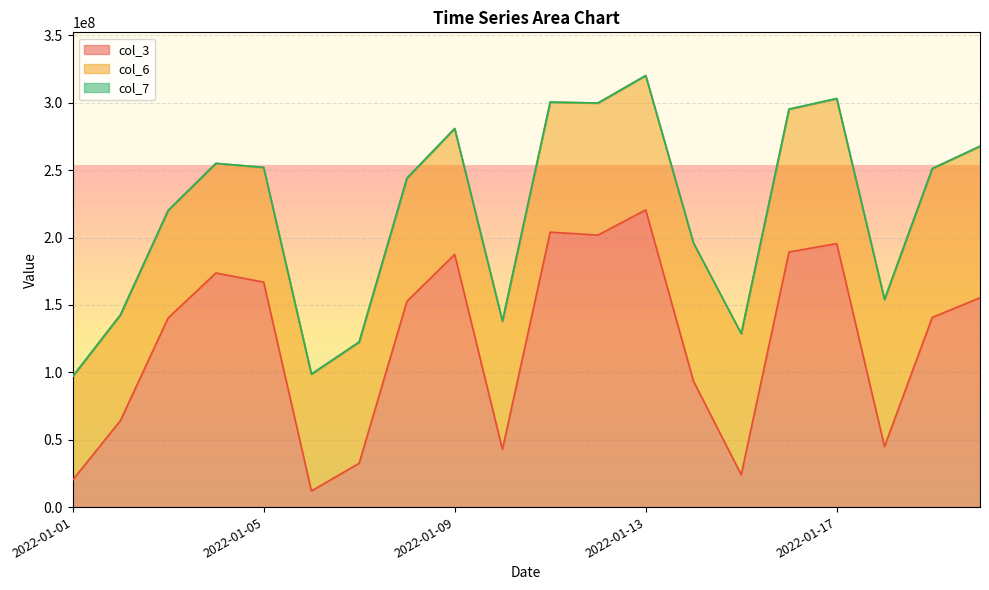

Which category has the highest value in the col_3 series?

2022-01-13